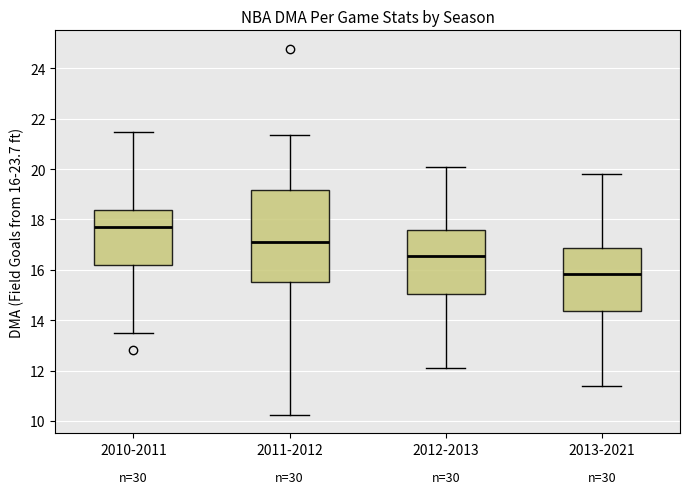

Which box's median line is the highest?

2010-2011